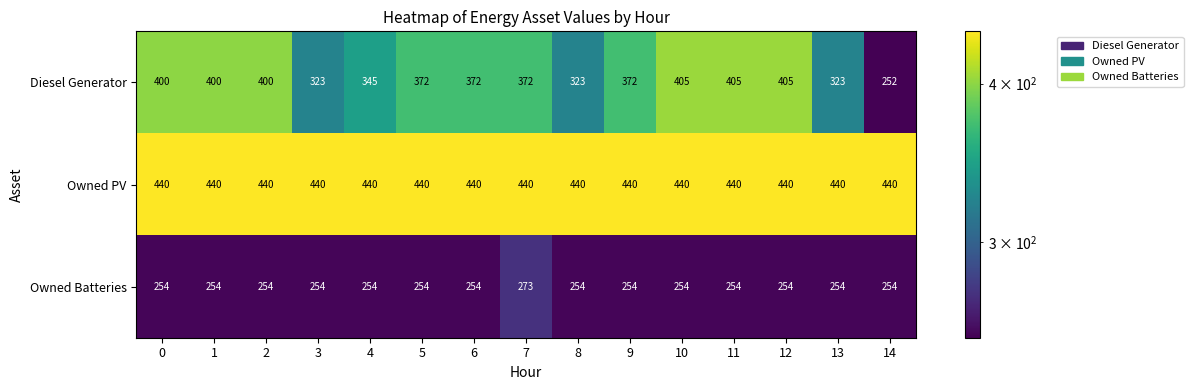

Which series has the largest total across all categories?

Owned PV